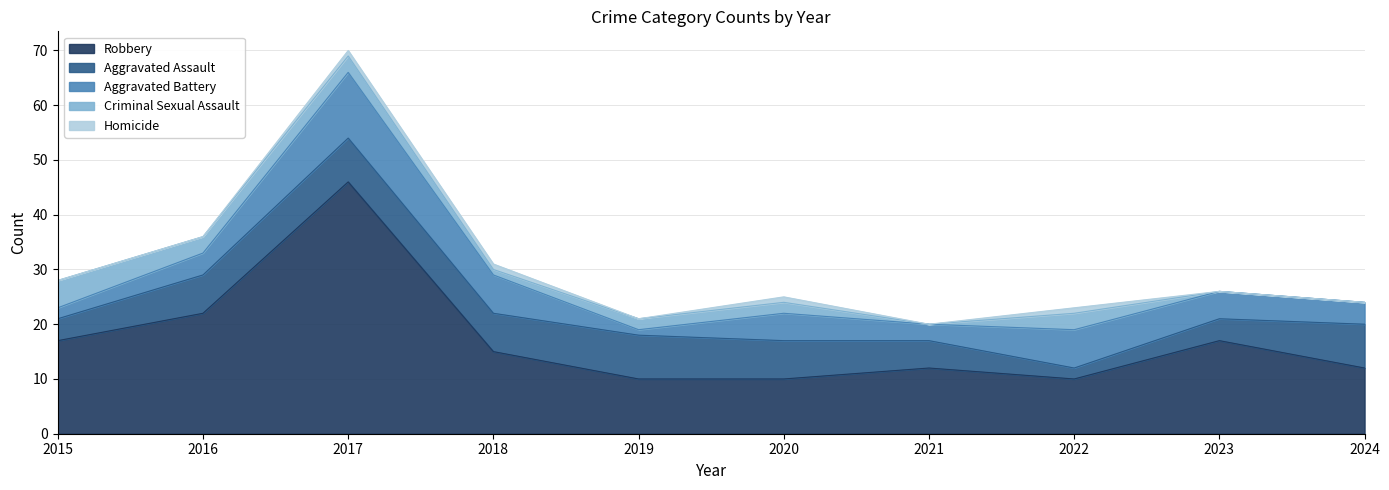

What is the total value across all series at 2017?

70